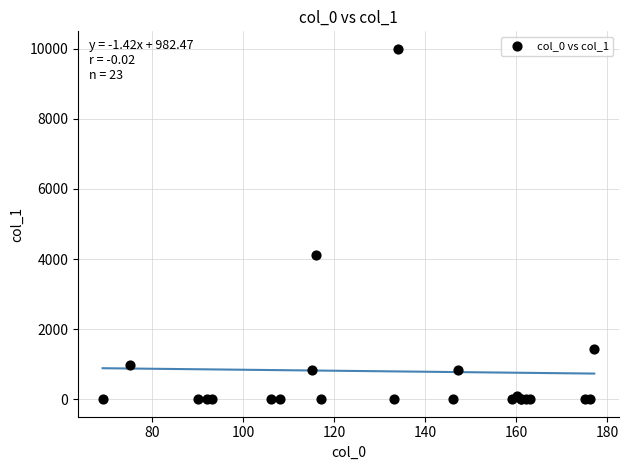

What Y value in the scatter plot is closest to 5000?

4128.9